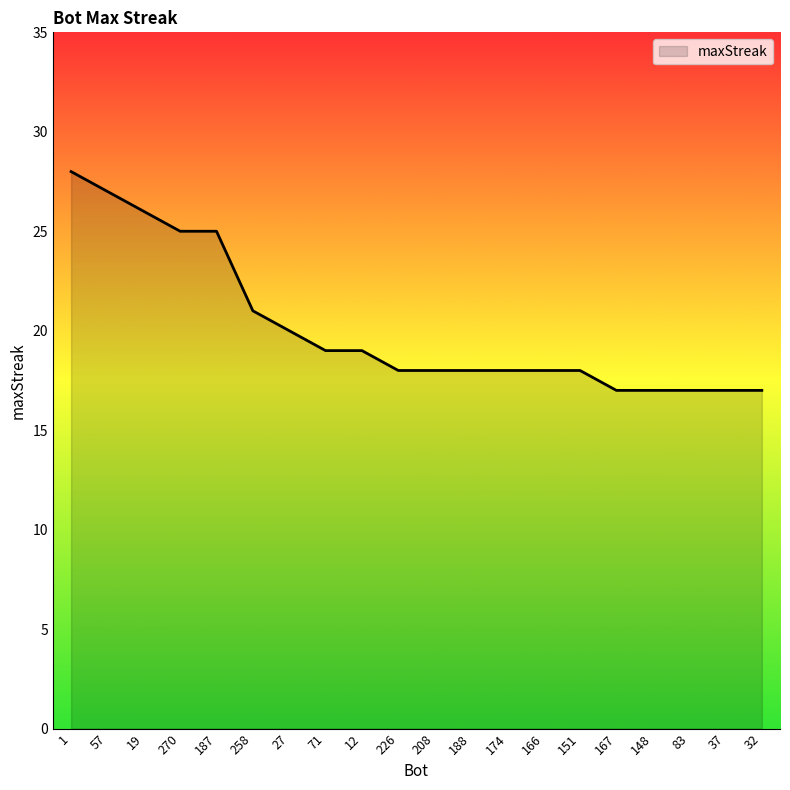

The value at 19 is 9. True or false?

False